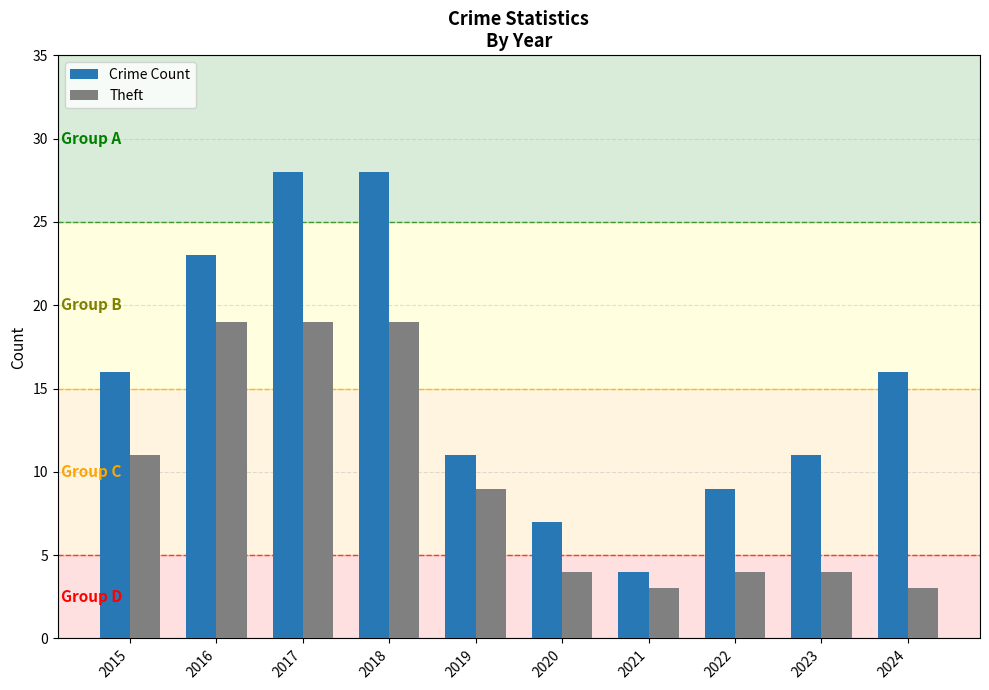

Between 2018 and 2019, which series saw the biggest shift?

Crime Count